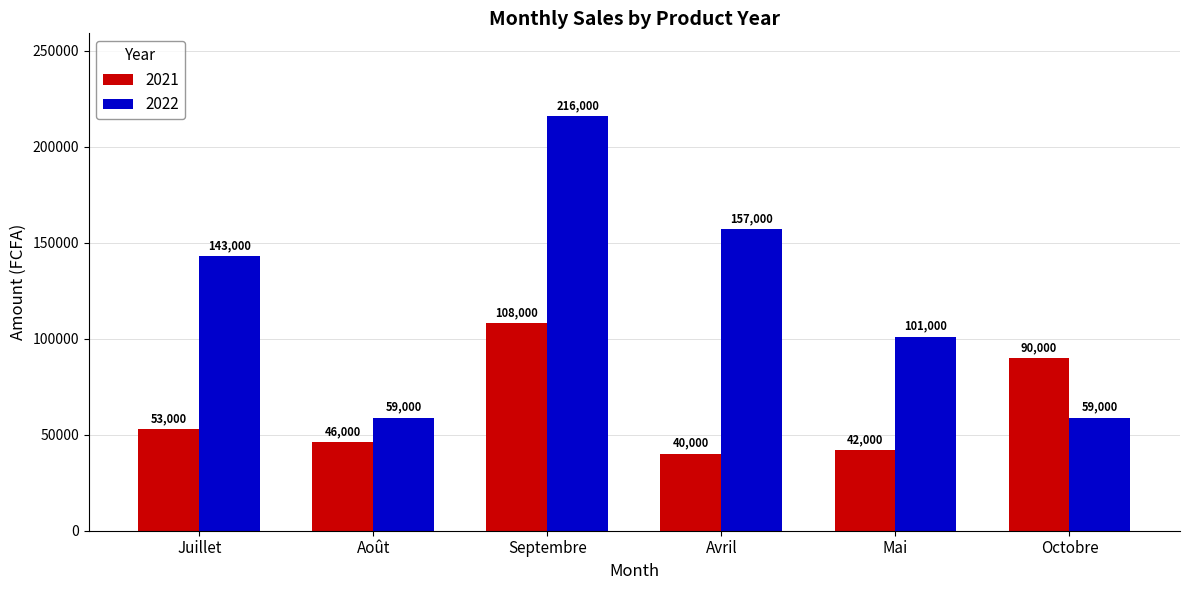

Rank the series by their average value, from highest to lowest.

2022, 2021